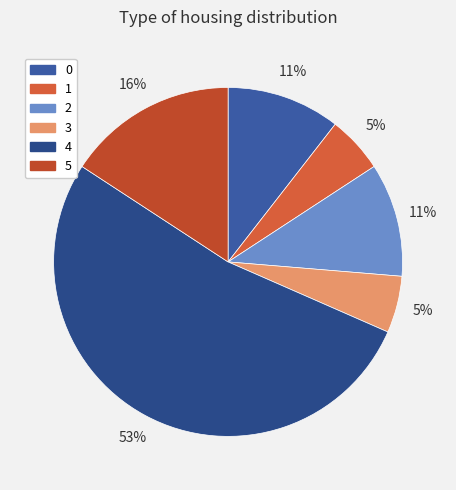

Does any single category account for the majority?

Yes